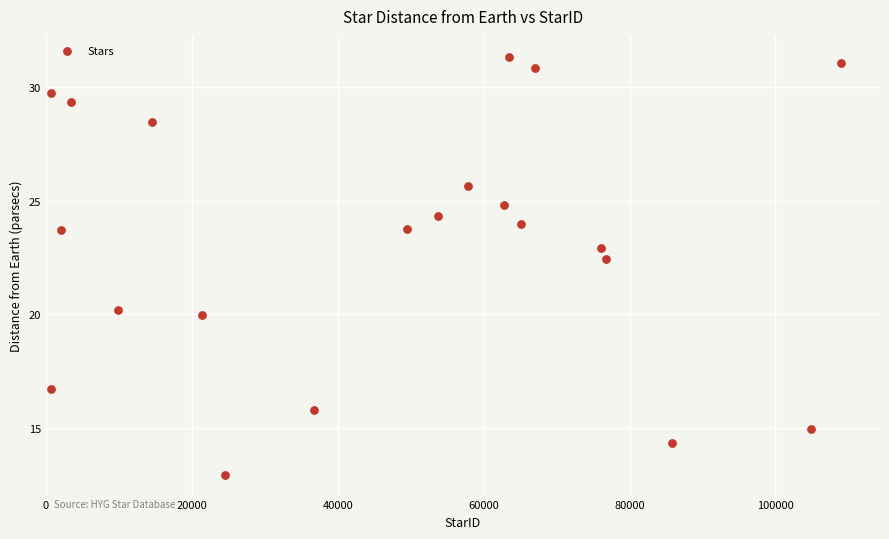

What Y value in the scatter plot is closest to 22?

22.5